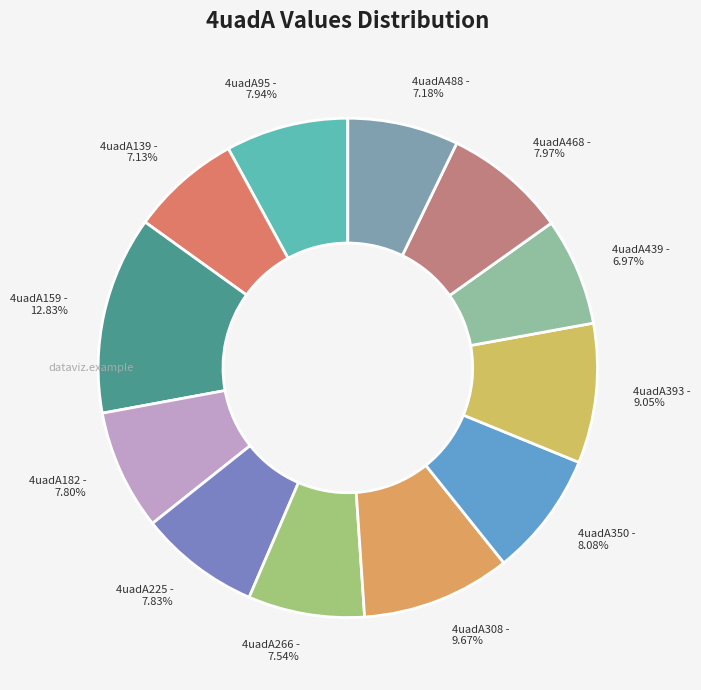

What is the ratio of the value at 4uadA182 to the value at 4uadA308?

0.8